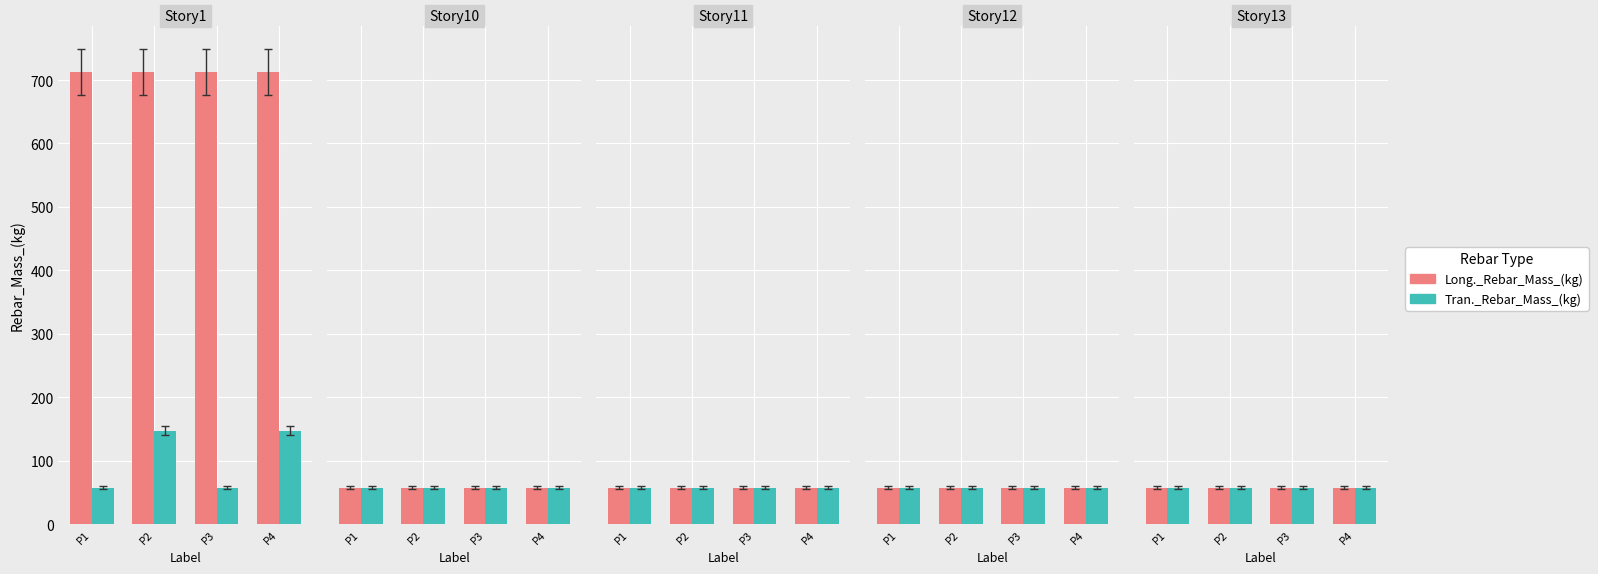

Rank the series by their maximum value, from lowest to highest.

Tran._Rebar_Mass_(kg), Long._Rebar_Mass_(kg)